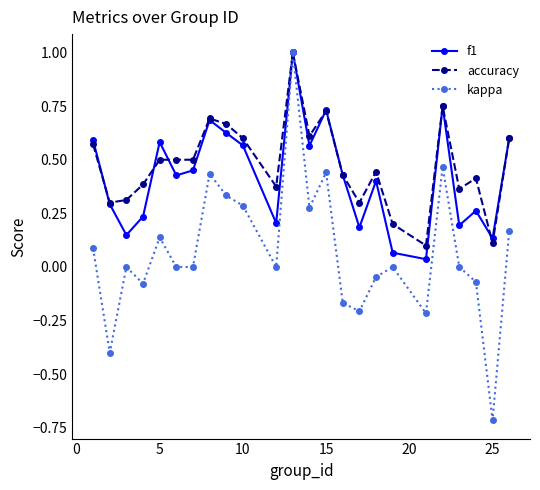

True or false: f1 has more than 0 interior local peaks.

True